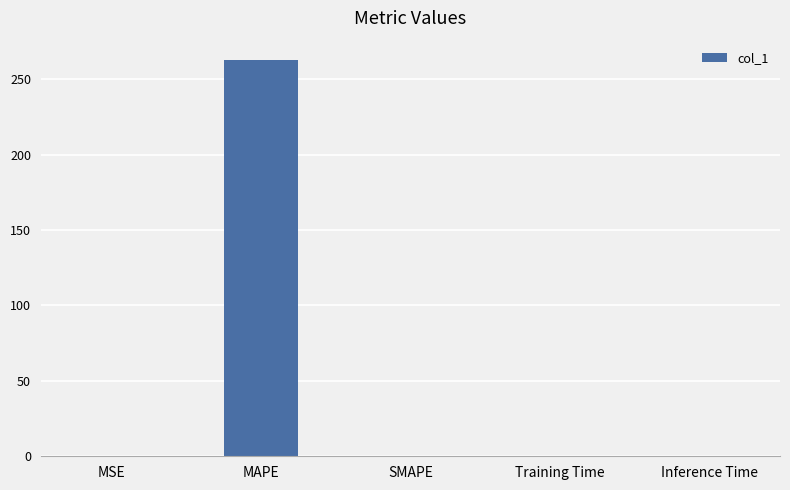

Is it true that the value at SMAPE is 0.0?

True